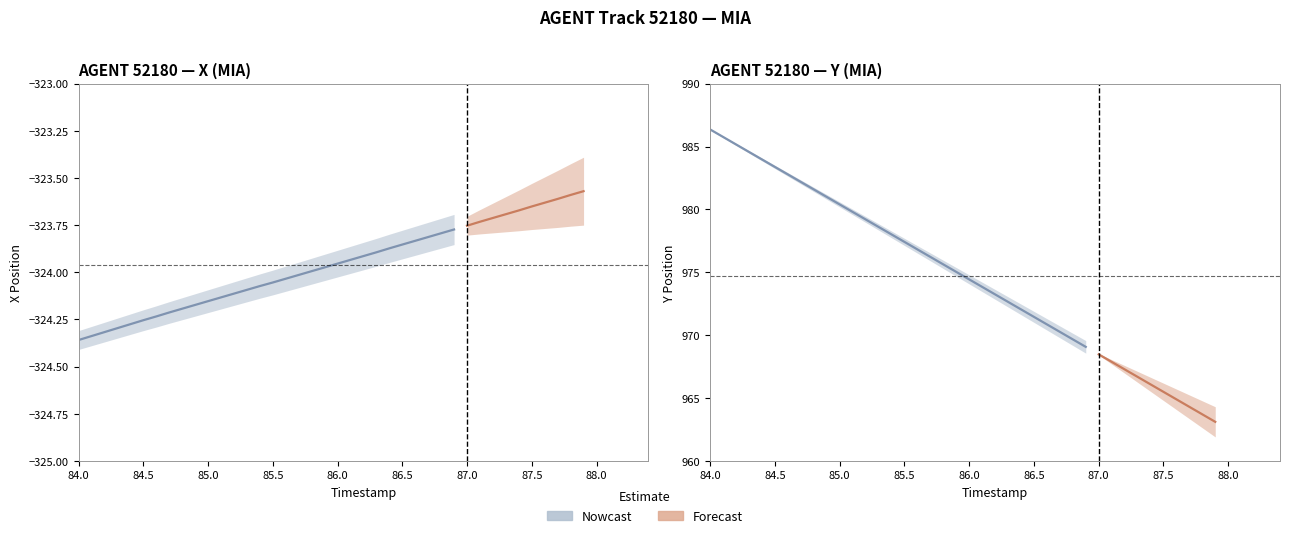

How many lines are shown in the chart?

2